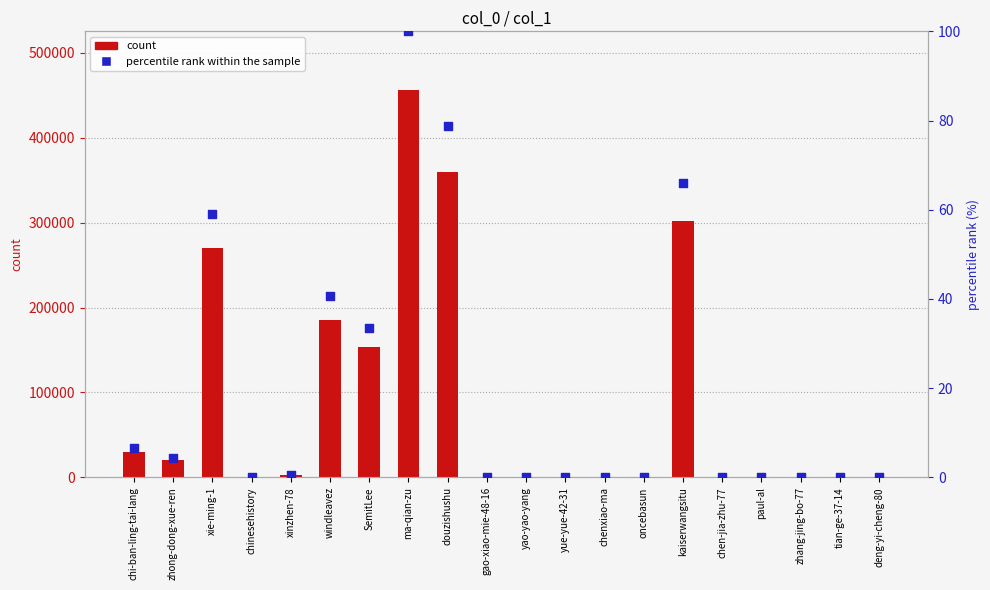

At how many categories does at least one series exceed 286669?

3